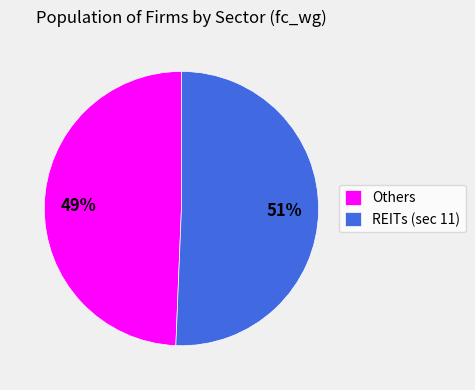

Rank the categories by value from lowest to highest.

Others, REITs (sec 11)